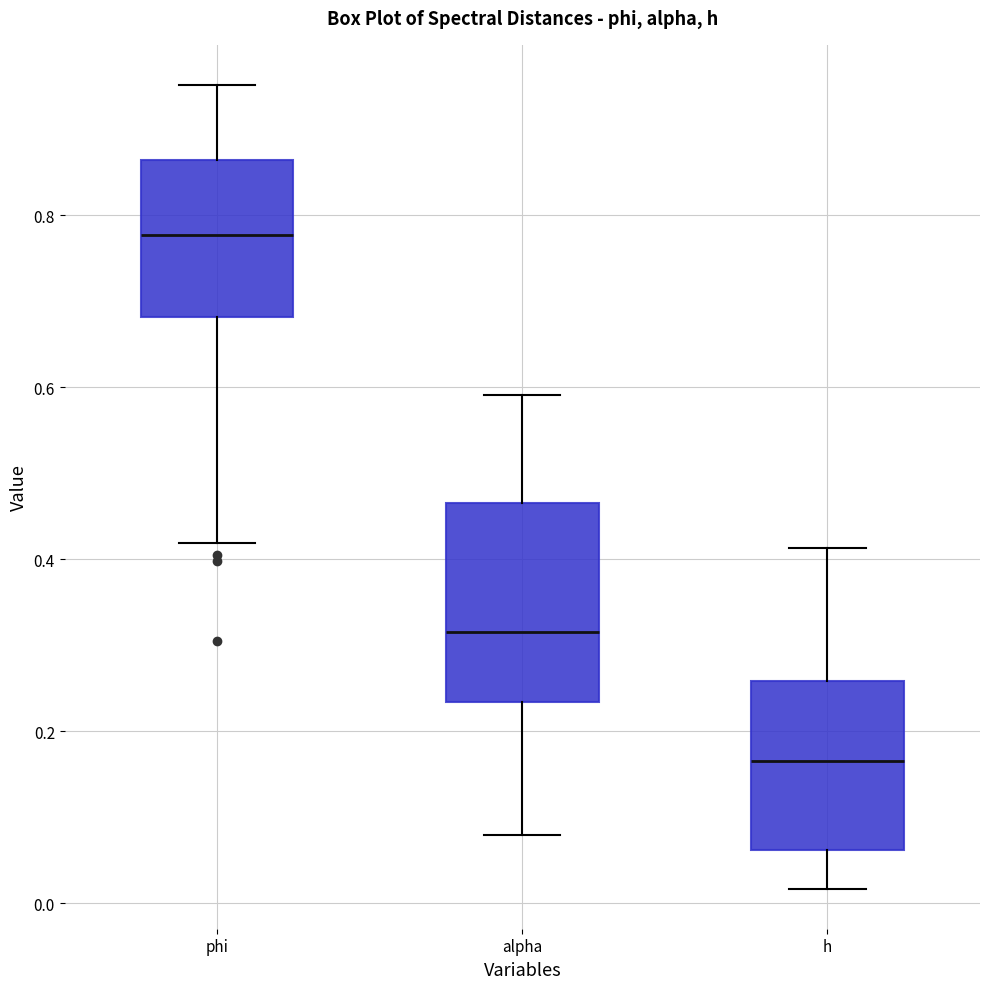

Which box has the highest median line?

phi